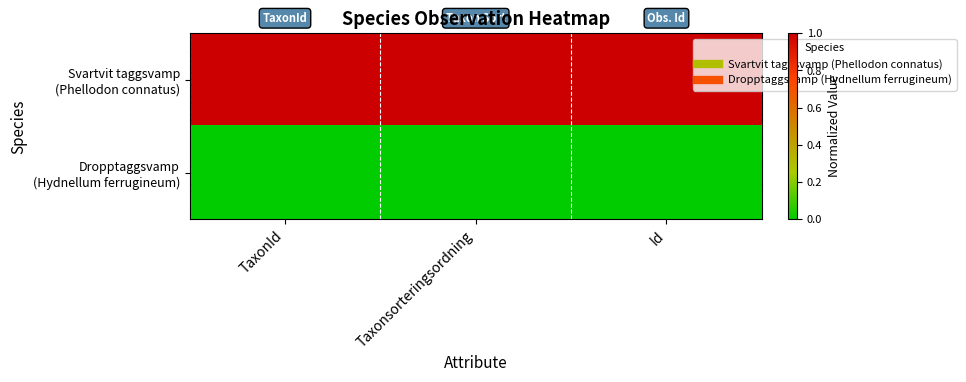

Rank the series at Id from lowest to highest value.

Dropptaggsvamp (Hydnellum ferrugineum), Svartvit taggsvamp (Phellodon connatus)